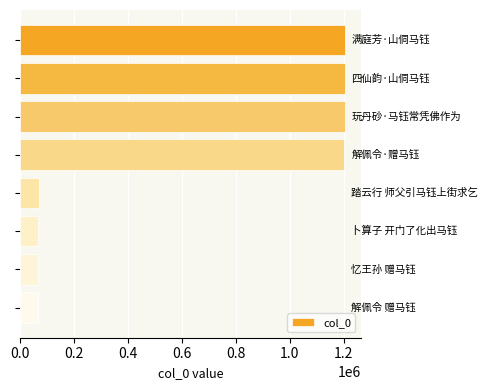

What is the sum of all values?

5086404